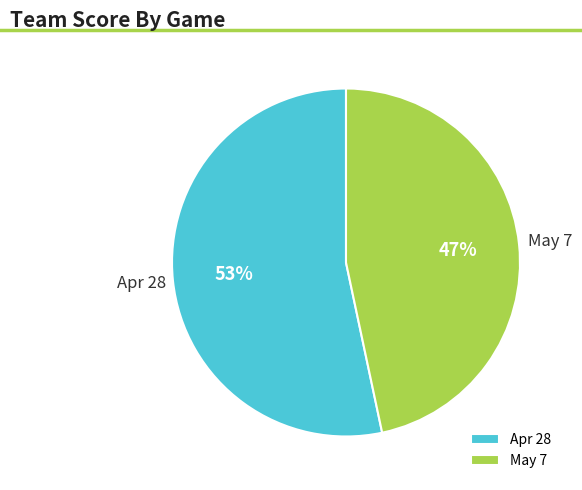

Is it true that Apr 28 is 53% of the pie?

True